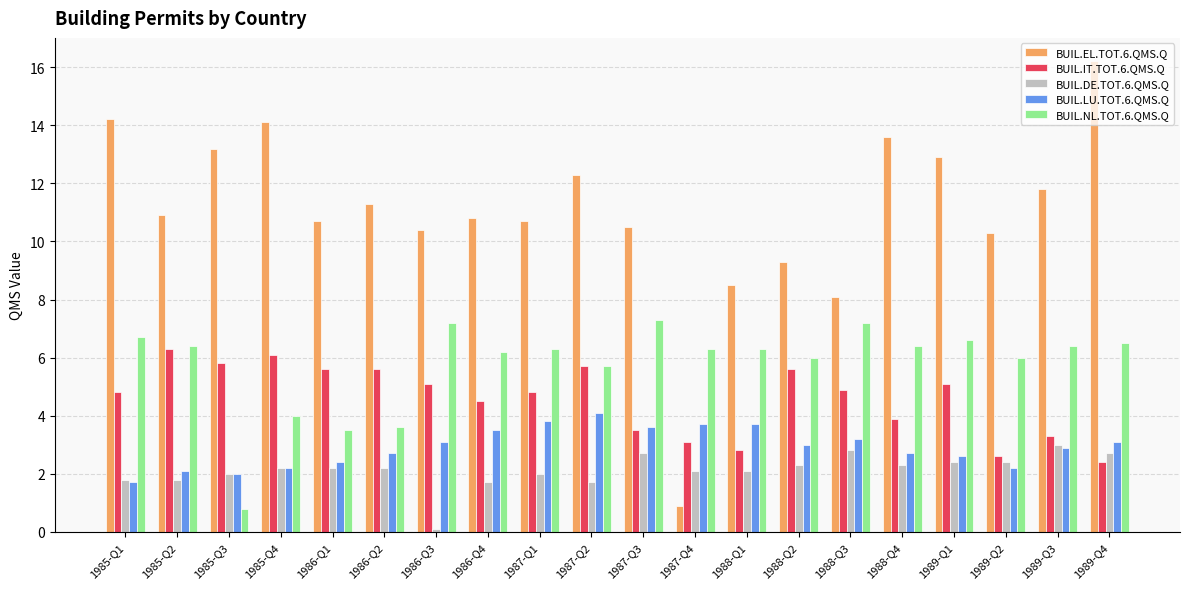

How many data points in BUIL.IT.TOT.6.QMS.Q are above 4?

13